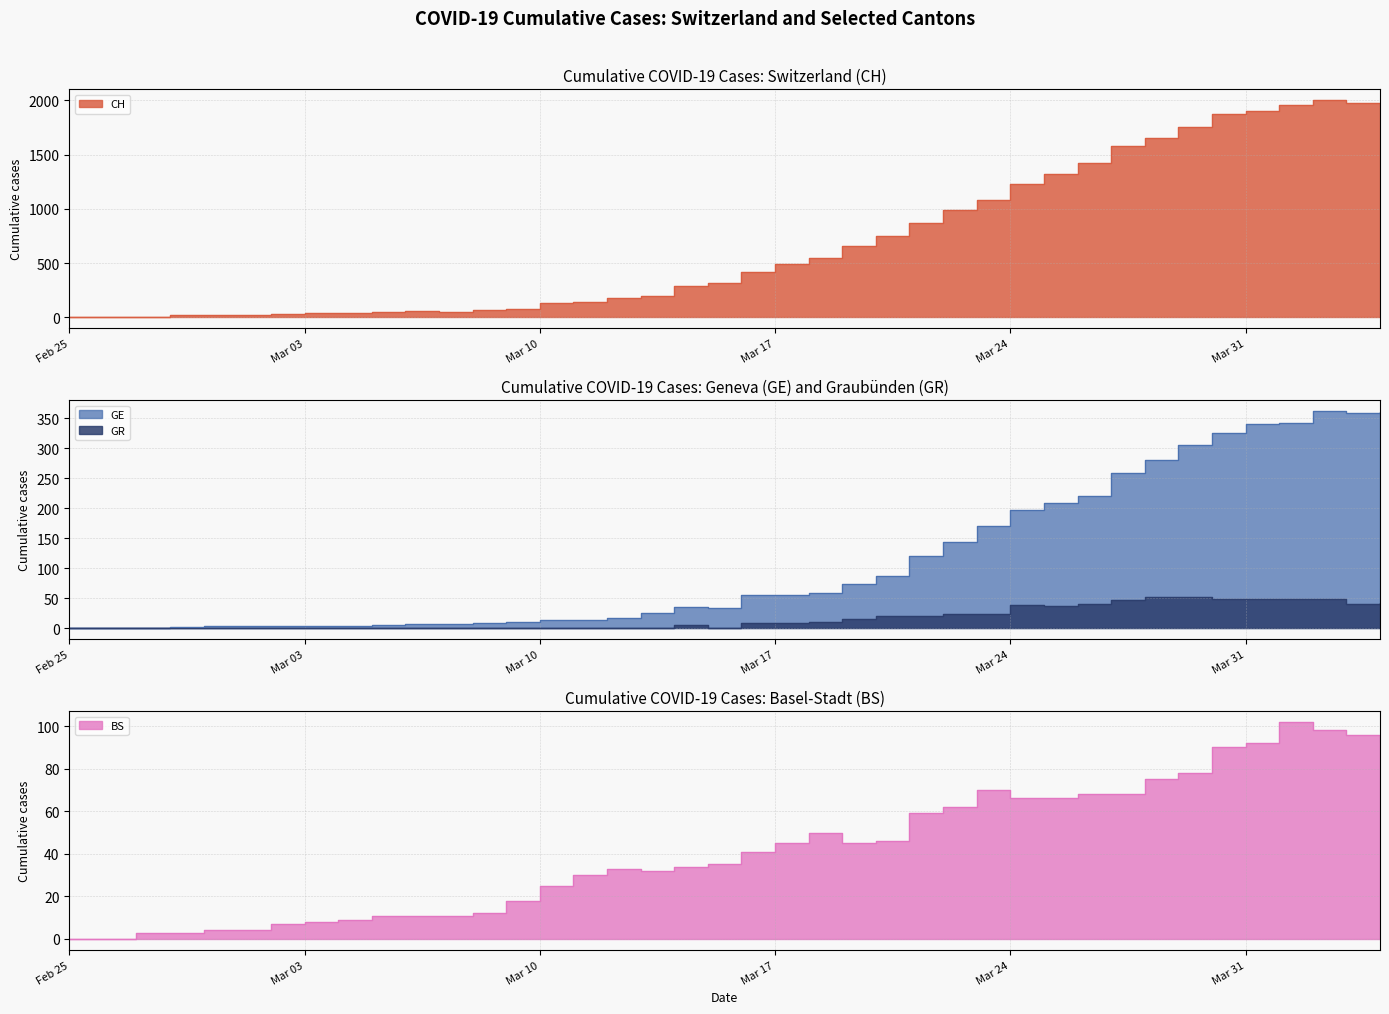

True or false: CH and GE cross at least once.

False